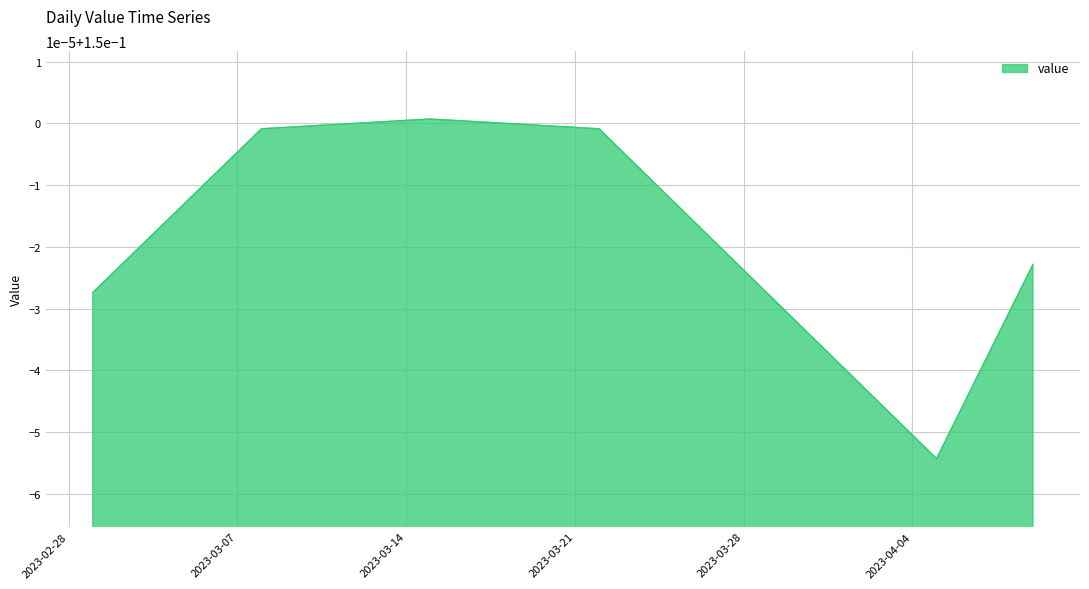

True or false: the data has more than 0 interior local peaks.

True